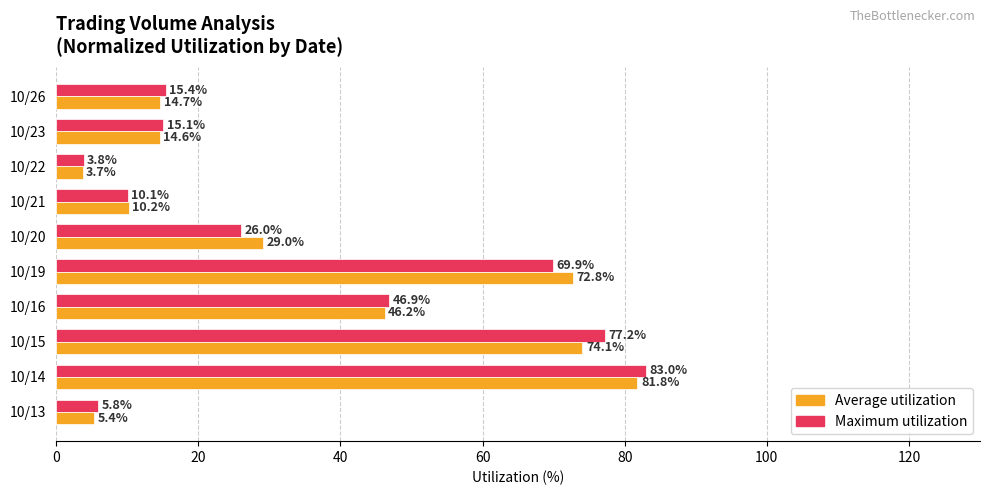

Which series has the largest total across all categories?

Maximum utilization